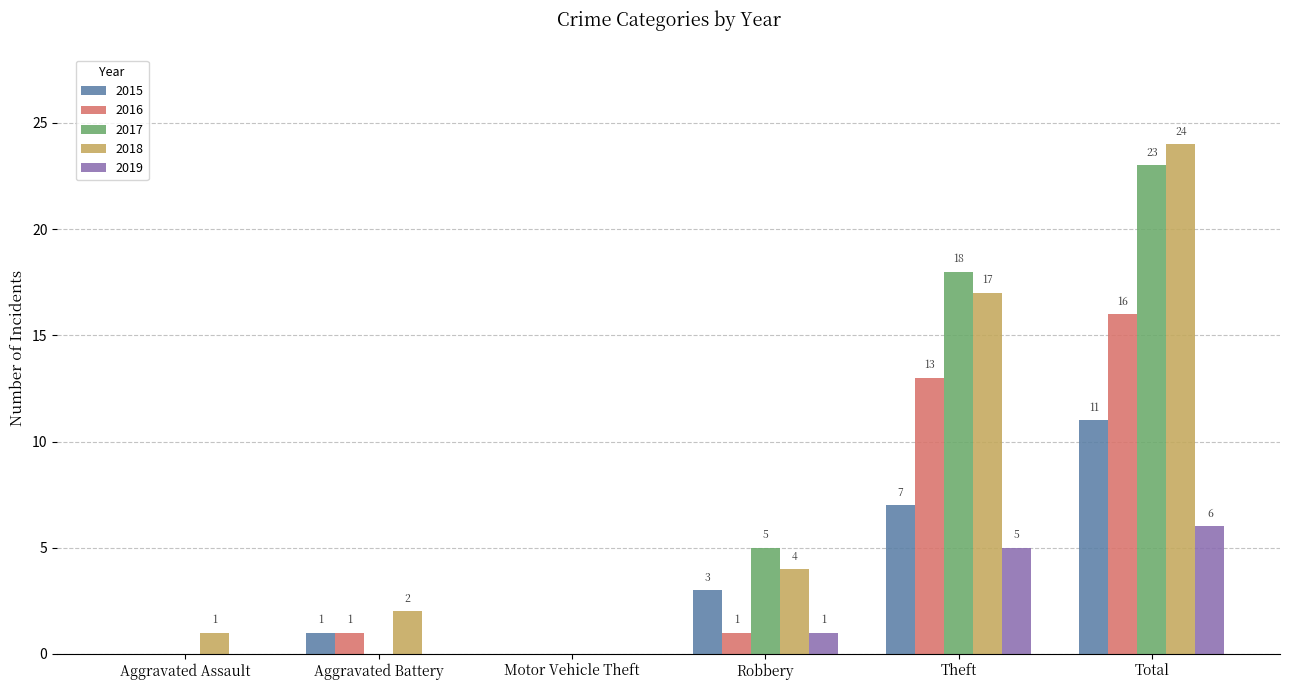

Reading left to right, what are all the values shown in this chart?

2015: 0	1	0	3	7	11
2016: 0	1	0	1	13	16
2017: 0	0	0	5	18	23
2018: 1	2	0	4	17	24
2019: 0	0	0	1	5	6